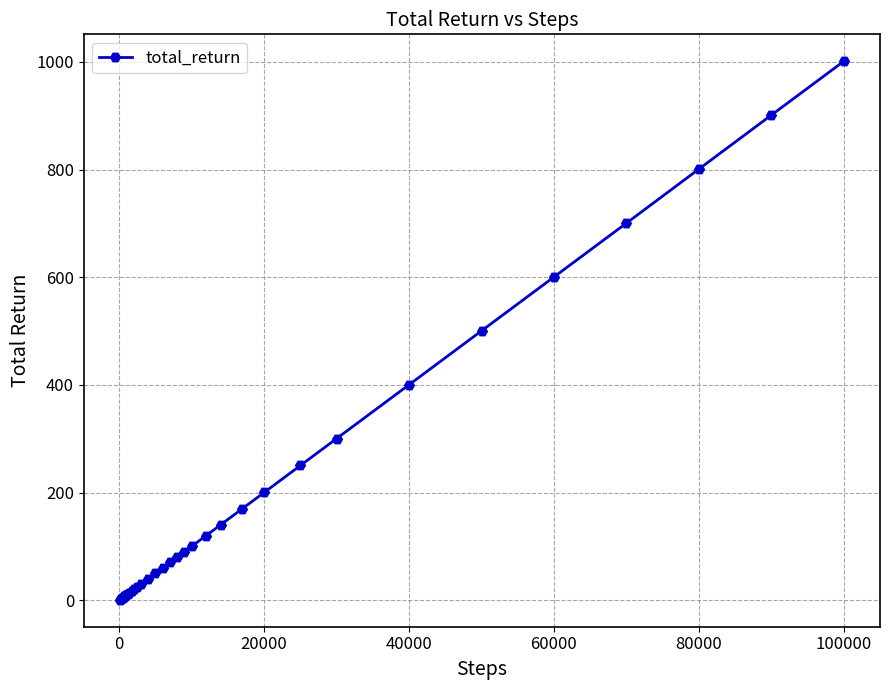

What is the maximum value shown in the chart?

1001.1